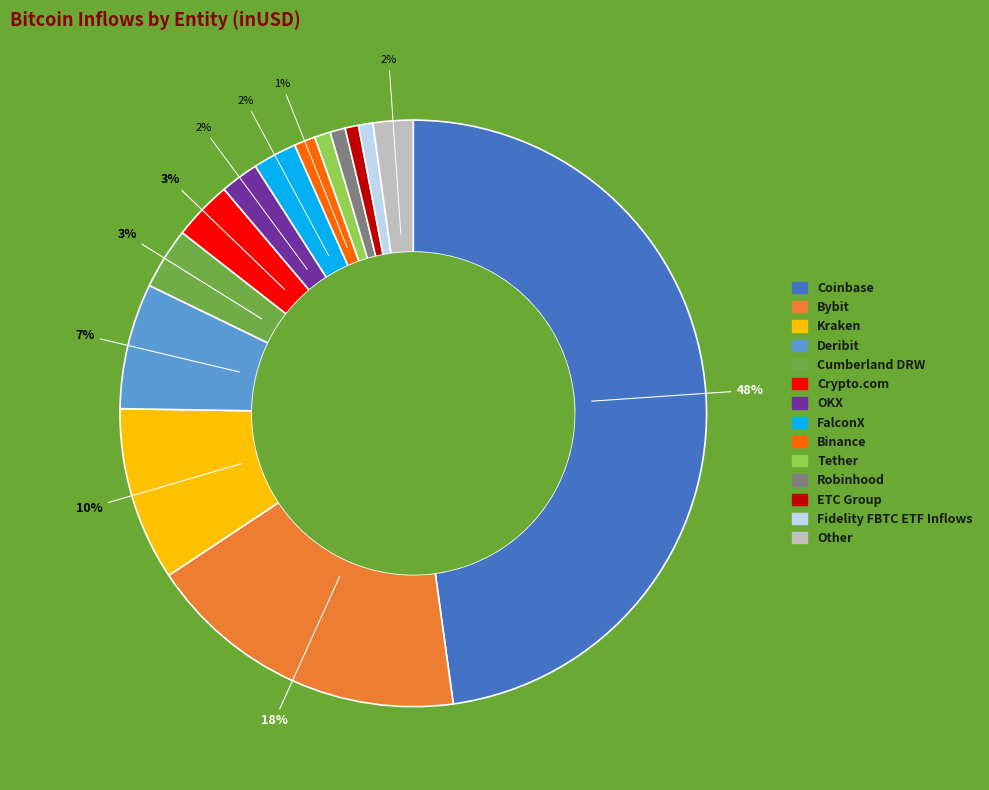

To the nearest percent, what is the average slice percentage?

7%